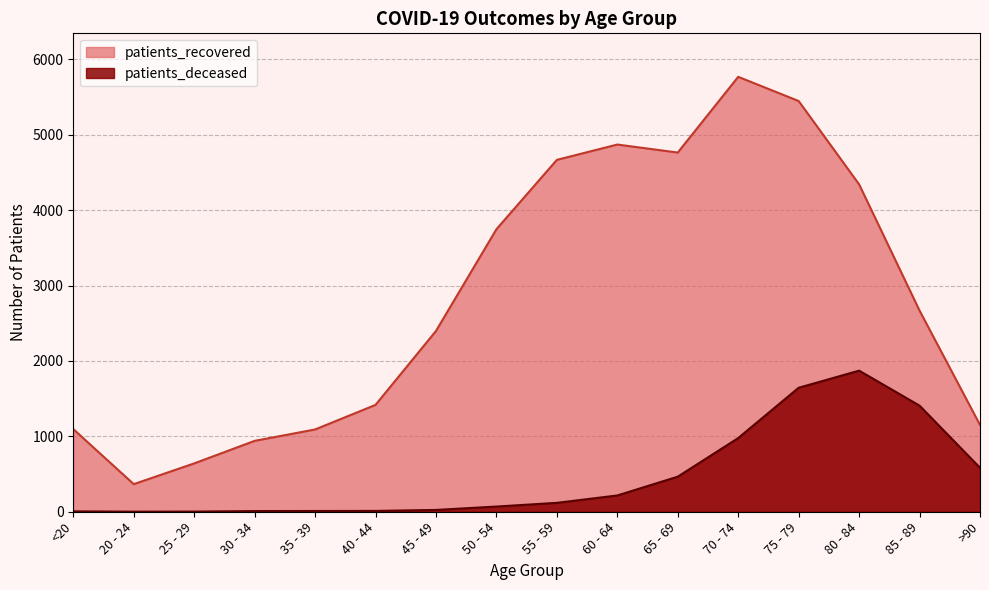

What is the total value across all series at >90?

1734